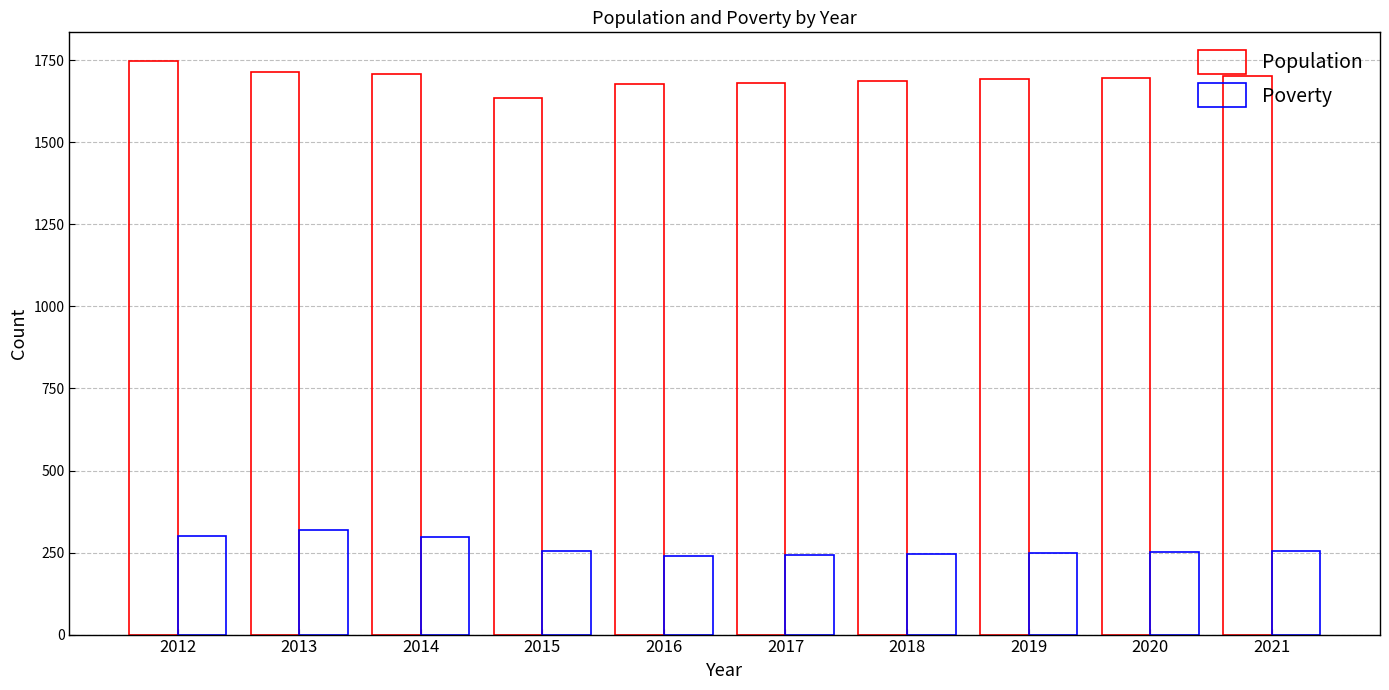

Rank the series by their average value, from highest to lowest.

Population, Poverty